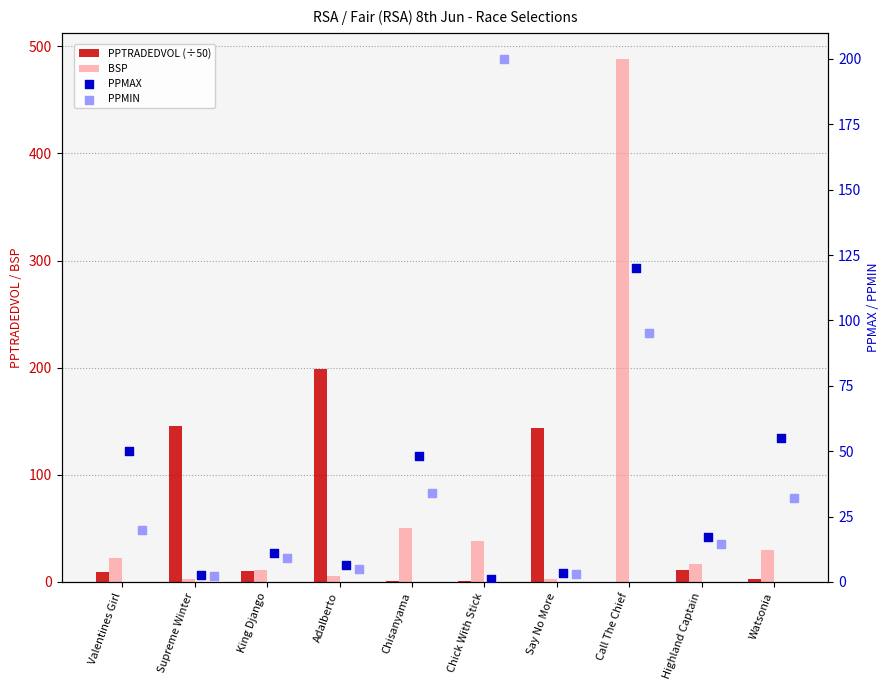

At which category is the sum across all series the highest?

Call The Chief